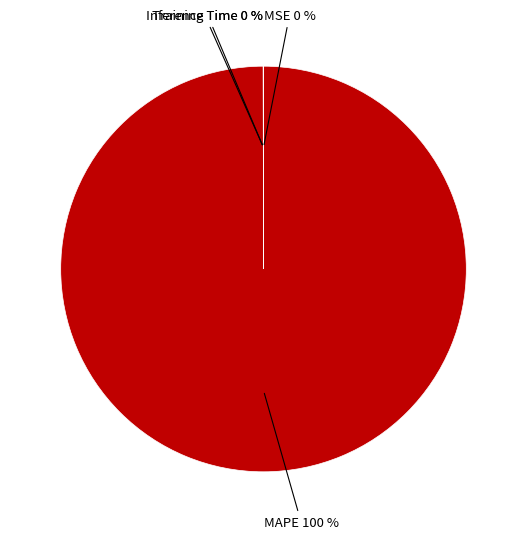

True or false: MAPE accounts for 100% of the total.

True